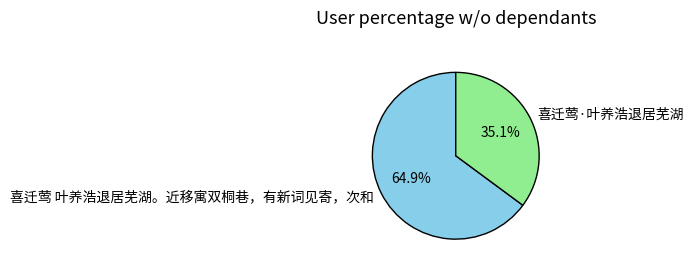

What percentage do 喜迁莺·叶养浩退居芜湖 and 喜迁莺 叶养浩退居芜湖。近移寓双桐巷，有新词见寄，次和 together represent?

100.0%